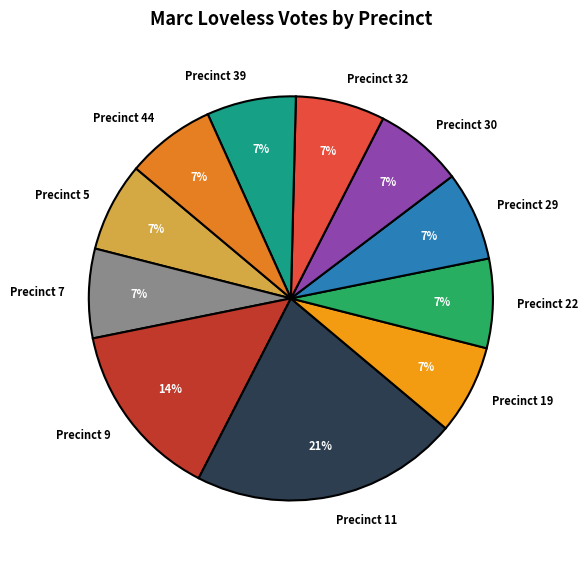

How many slices are in this pie chart?

11